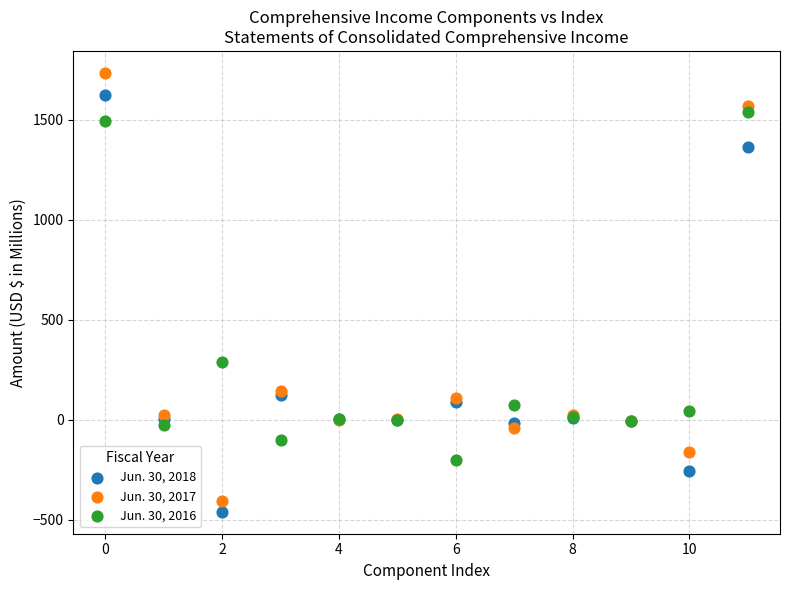

Which series reaches the maximum Y coordinate?

Jun. 30, 2017